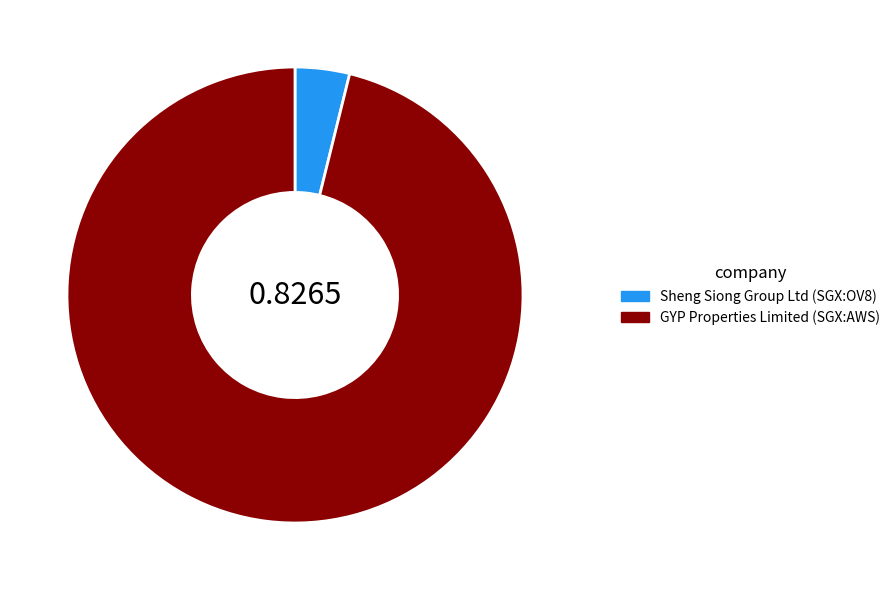

How many slices are in this pie chart?

2